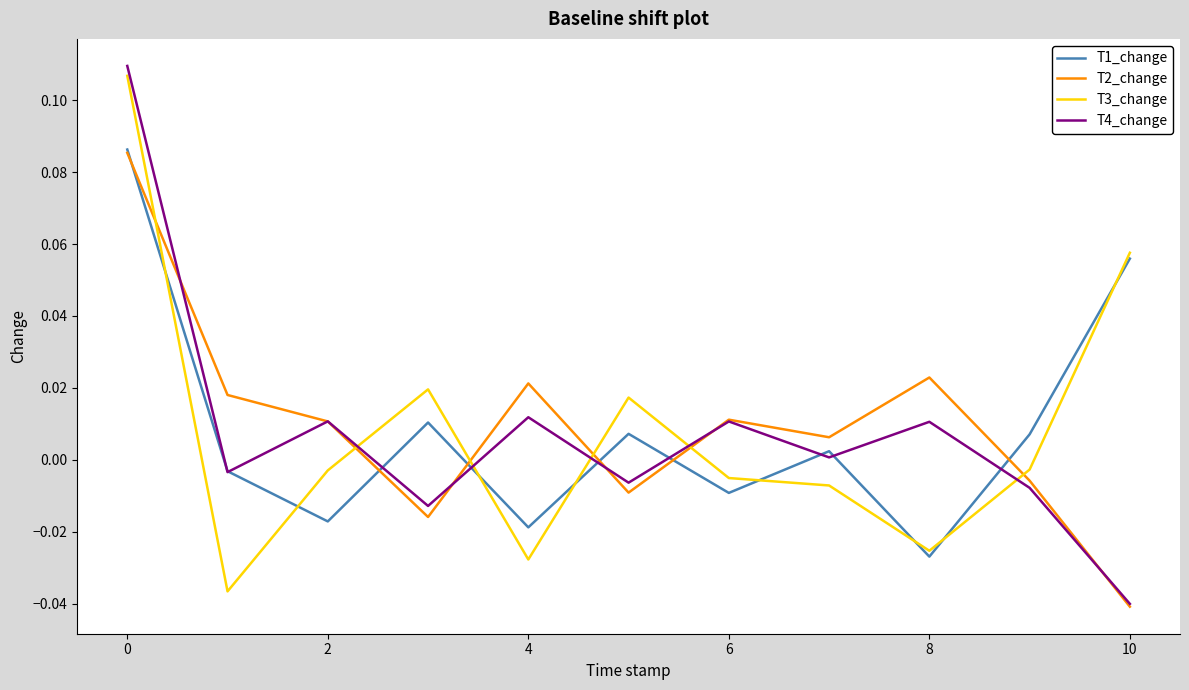

What are all the series names shown in the legend?

T1_change, T2_change, T3_change, T4_change